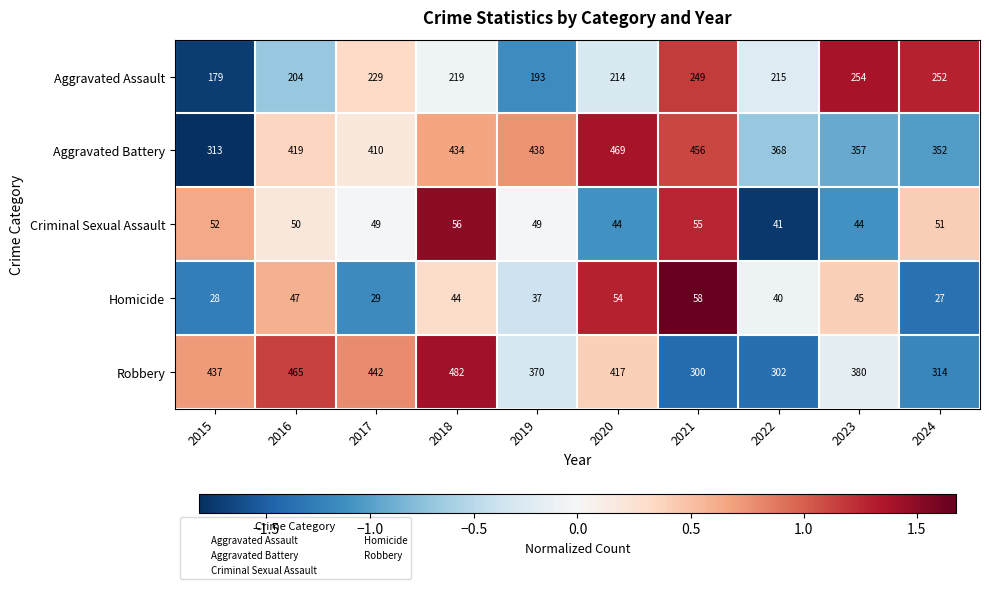

The value of Homicide at 2015 is 28. True or false?

True